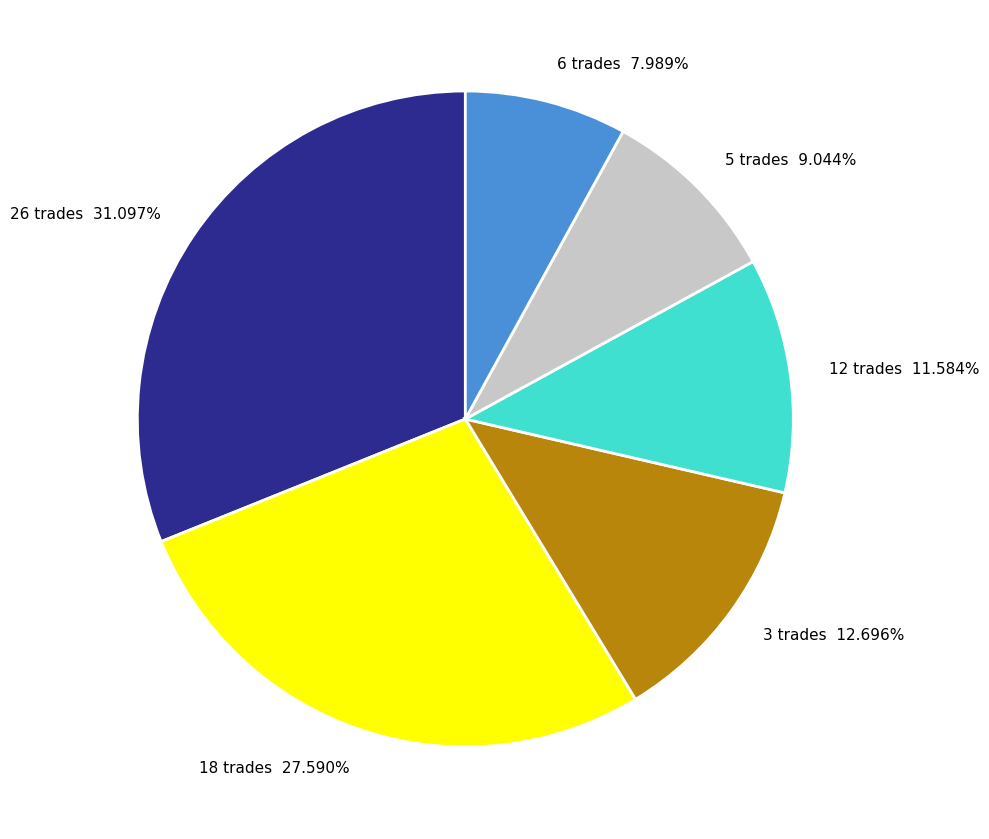

What is the ratio of the value at 3 trades 12.696% to the value at 5 trades 9.044%?

1.4